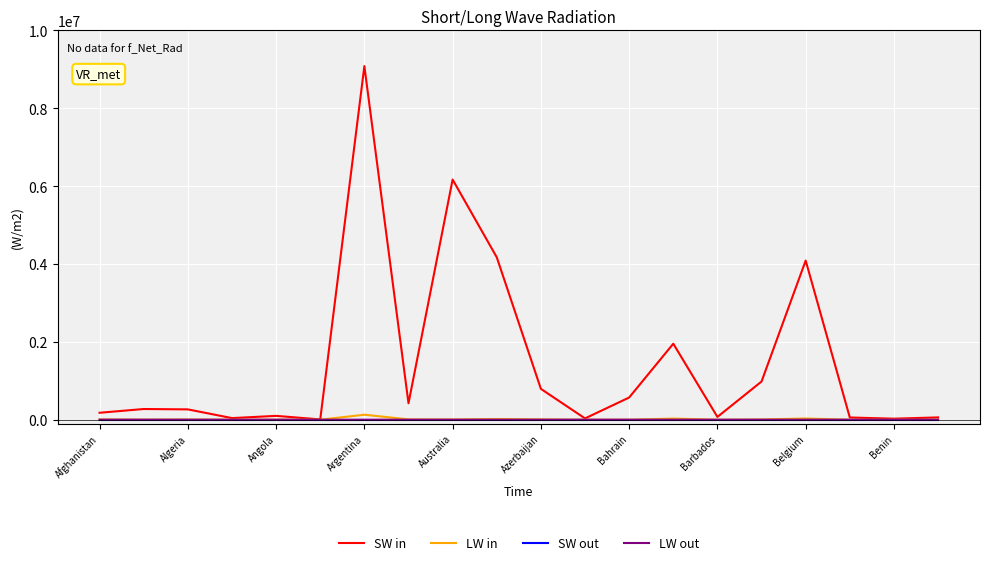

Is this an area chart (filled region under the line)?

No